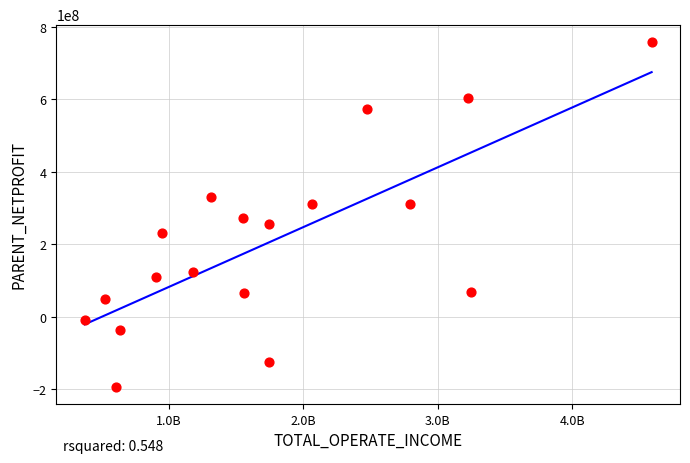

What is the range of X values (max minus min)?

4213188572.4